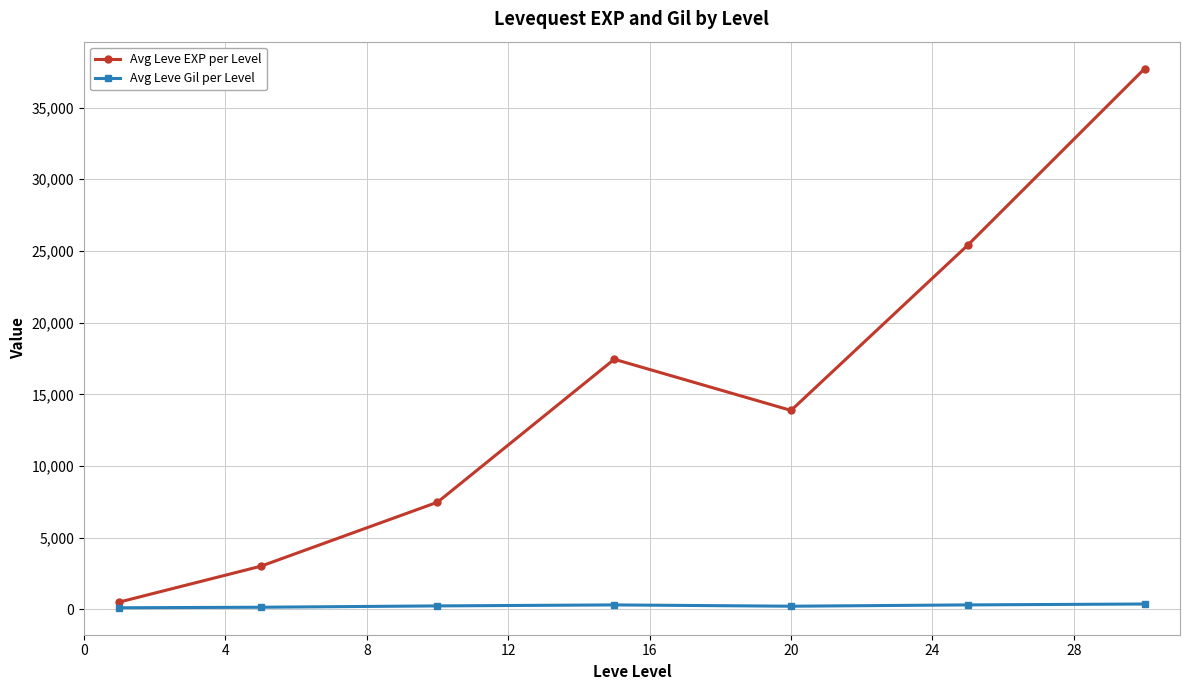

Which series has the largest total across all categories?

Avg Leve EXP per Level